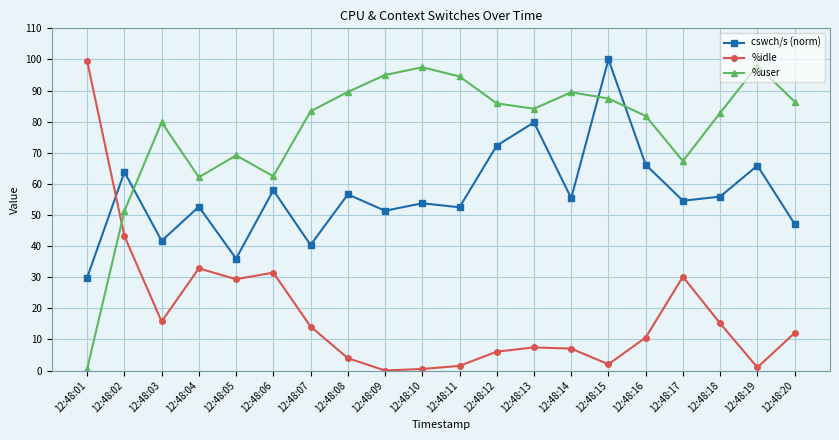

What is the difference between the %idle values at 12:48:09 and 12:48:06?

31.5